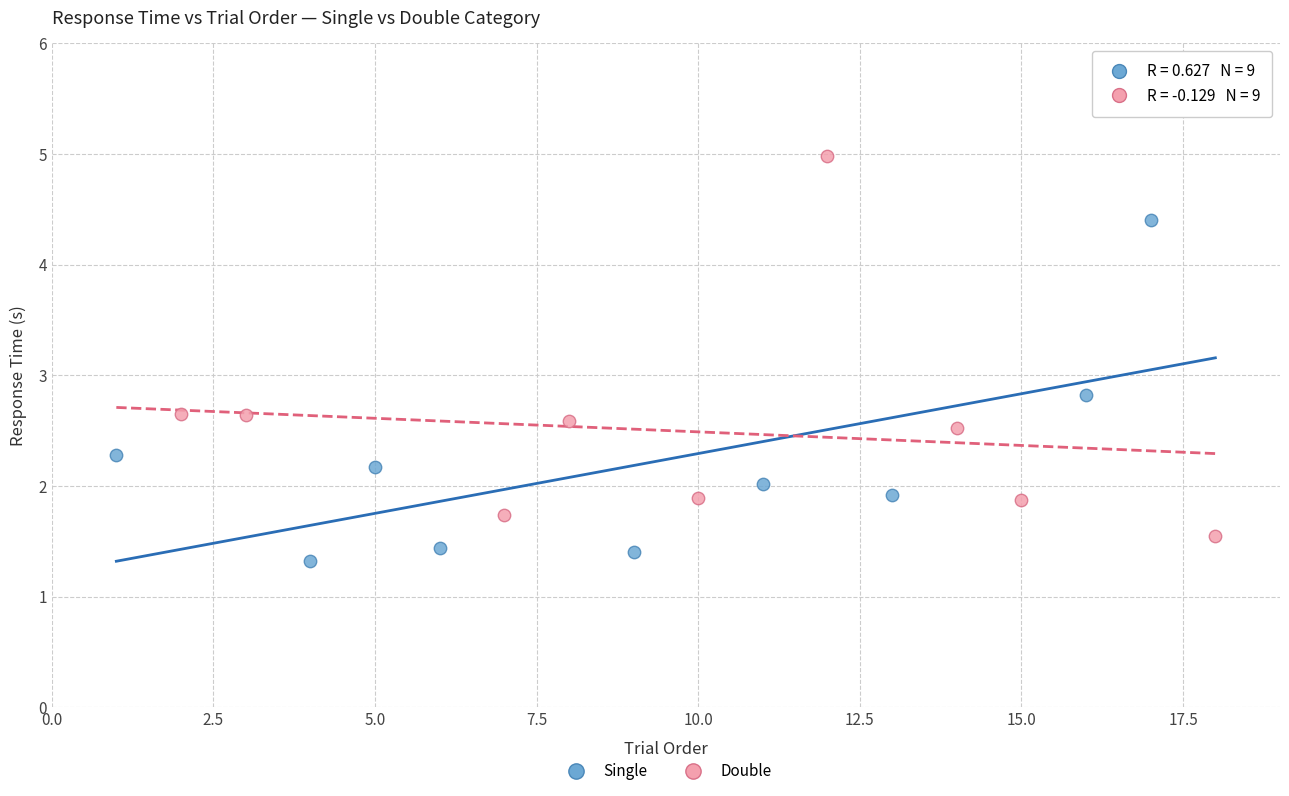

Which series reaches the maximum Y coordinate?

Double